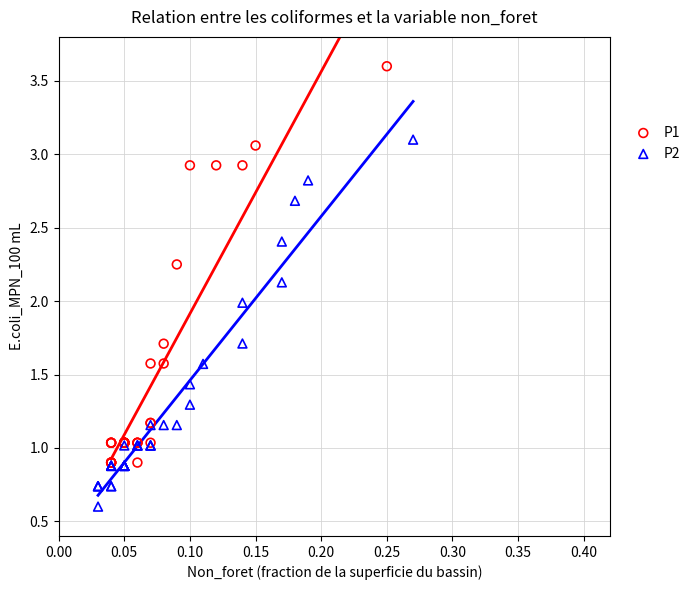

Which series has the widest spread of Y values?

P1